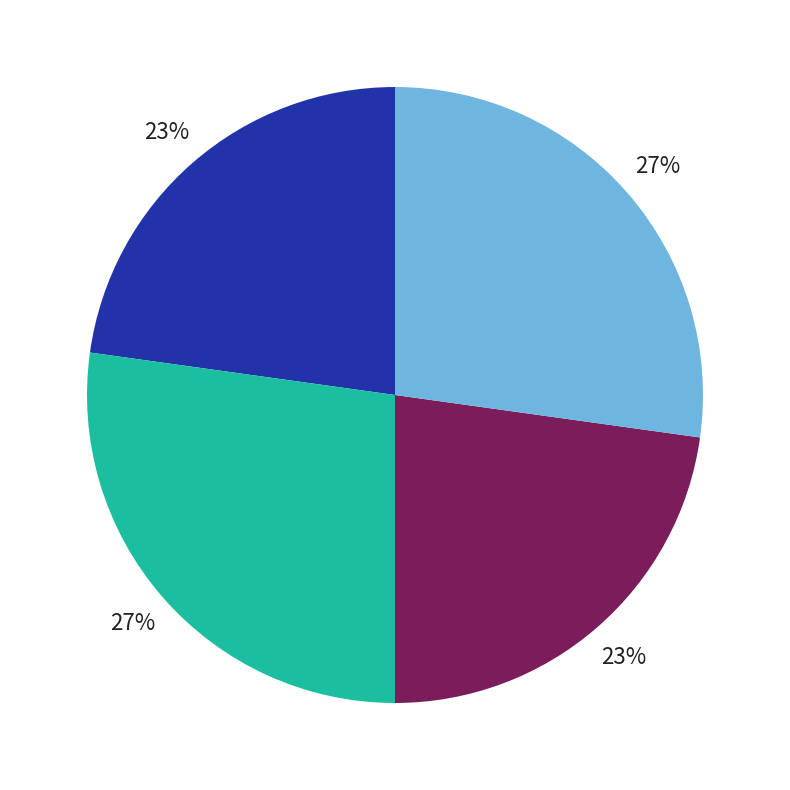

To the nearest percent, what is the difference between the largest and smallest slice percentages?

4%